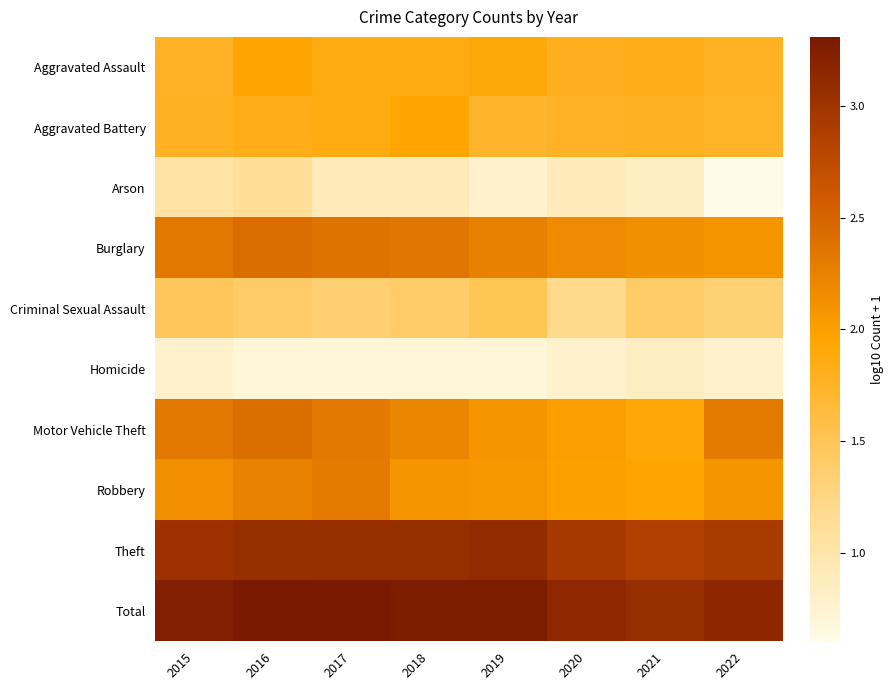

Reading right to left, list all the values displayed in this chart.

Aggravated Assault: 2022=1.8	2021=1.8	2020=1.8	2019=1.9	2018=1.9	2017=1.9	2016=1.9	2015=1.8
Aggravated Battery: 2022=1.7	2021=1.8	2020=1.8	2019=1.7	2018=1.9	2017=1.9	2016=1.8	2015=1.8
Arson: 2022=0.6	2021=0.8	2020=0.9	2019=0.8	2018=0.9	2017=0.9	2016=1.1	2015=1.0
Burglary: 2022=2.1	2021=2.1	2020=2.2	2019=2.3	2018=2.3	2017=2.4	2016=2.4	2015=2.3
Criminal Sexual Assault: 2022=1.3	2021=1.4	2020=1.2	2019=1.5	2018=1.4	2017=1.4	2016=1.4	2015=1.5
Homicide: 2022=0.8	2021=0.8	2020=0.8	2019=0.7	2018=0.7	2017=0.7	2016=0.7	2015=0.8
Motor Vehicle Theft: 2022=2.3	2021=1.9	2020=2.0	2019=2.1	2018=2.2	2017=2.3	2016=2.4	2015=2.3
Robbery: 2022=2.1	2021=1.9	2020=2.0	2019=2.1	2018=2.1	2017=2.3	2016=2.3	2015=2.1
Theft: 2022=2.9	2021=2.9	2020=2.9	2019=3.1	2018=3.1	2017=3.1	2016=3.1	2015=3.0
Total: 2022=3.2	2021=3.1	2020=3.1	2019=3.3	2018=3.3	2017=3.3	2016=3.3	2015=3.2